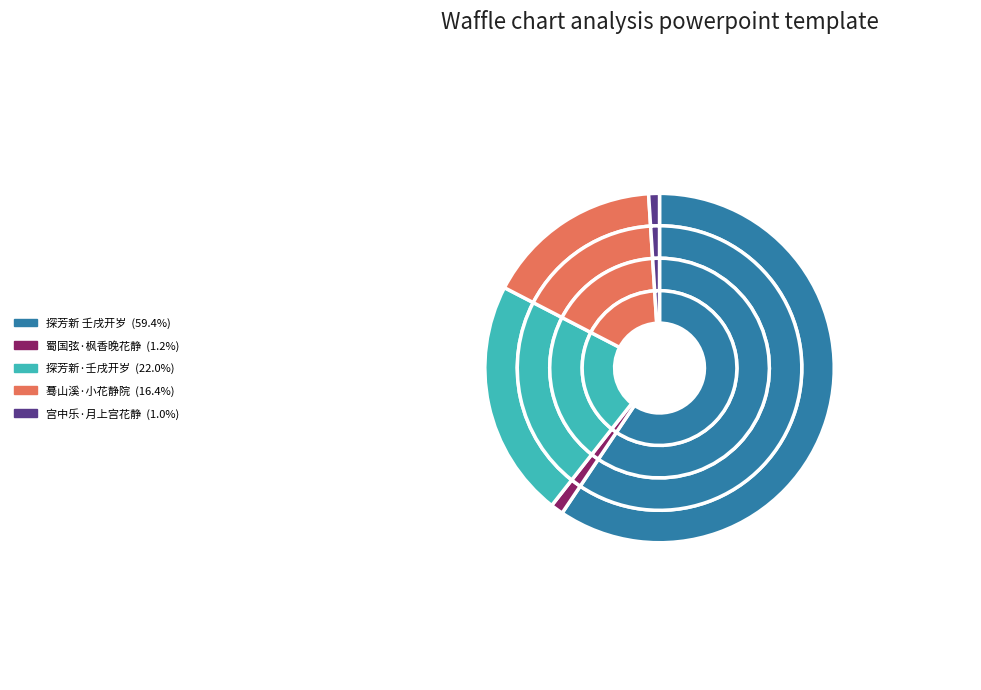

Combined, what portion of the pie is 蜀国弦·枫香晚花静 and 探芳新·壬戌开岁，连雨冱寒，掩关晏坐，几间水仙已有一二枝著花，静对夷然，香来成韵?

23.2%